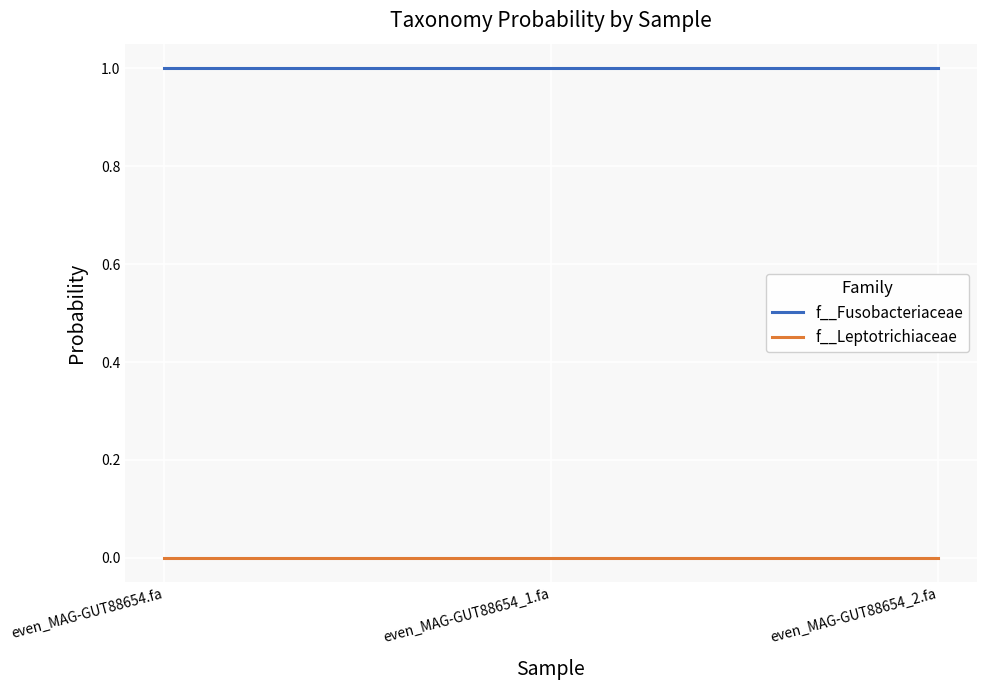

Rank the series by their average value, from lowest to highest.

f__Leptotrichiaceae, f__Fusobacteriaceae